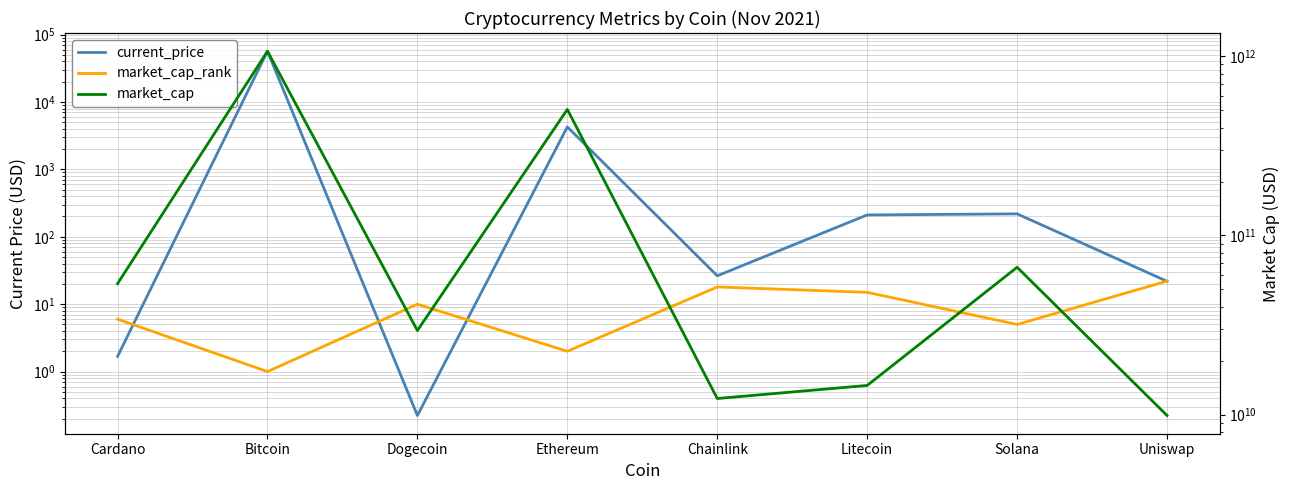

What position from the left is Solana?

7